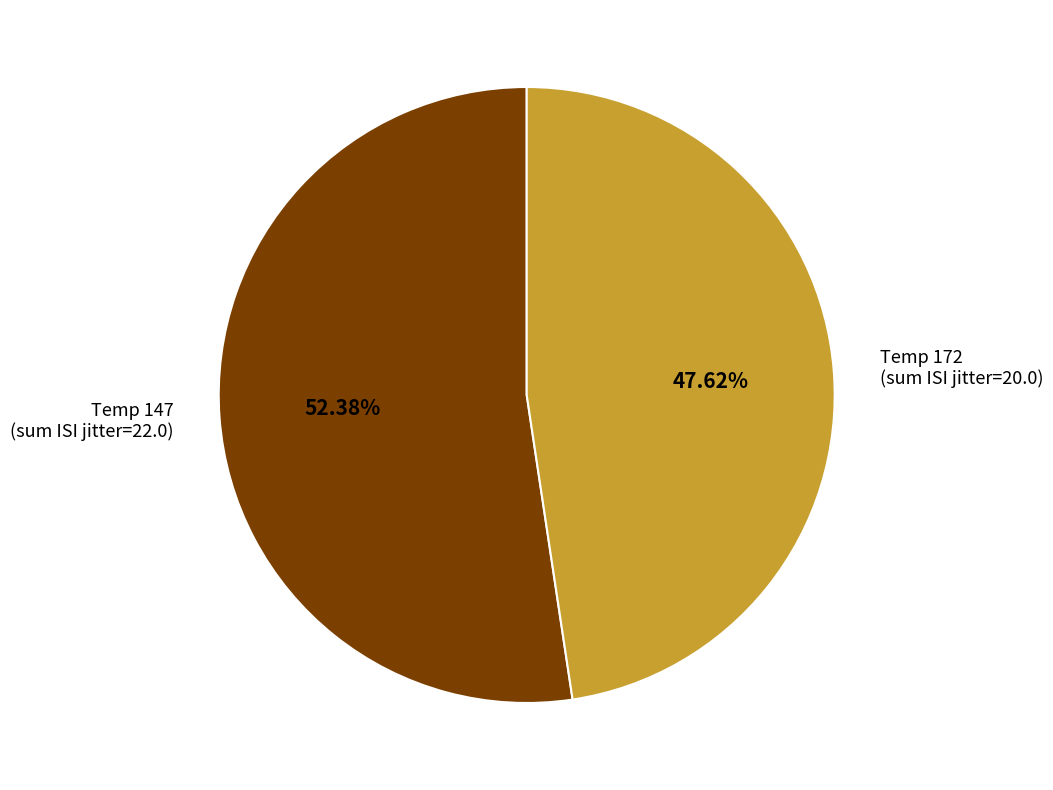

What is the majority slice?

temp_Medoc_147